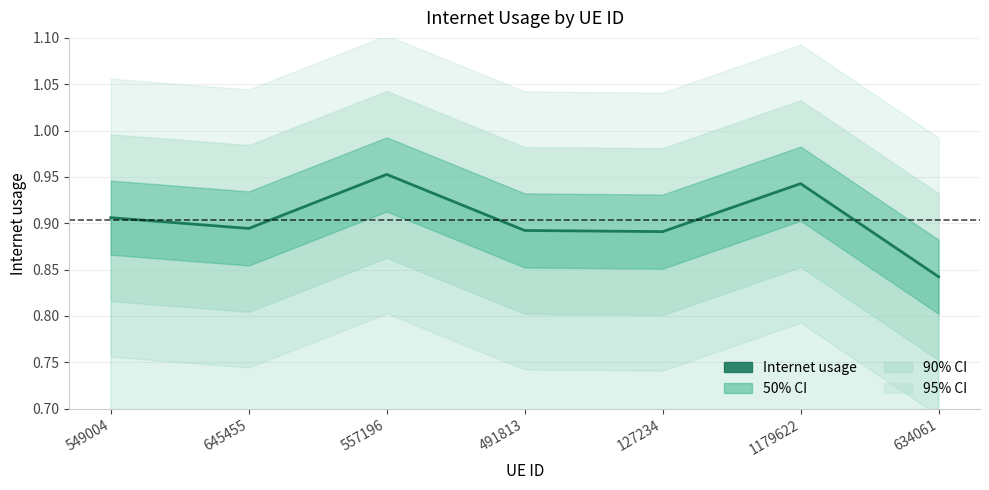

How many values are between 0 and 1?

7